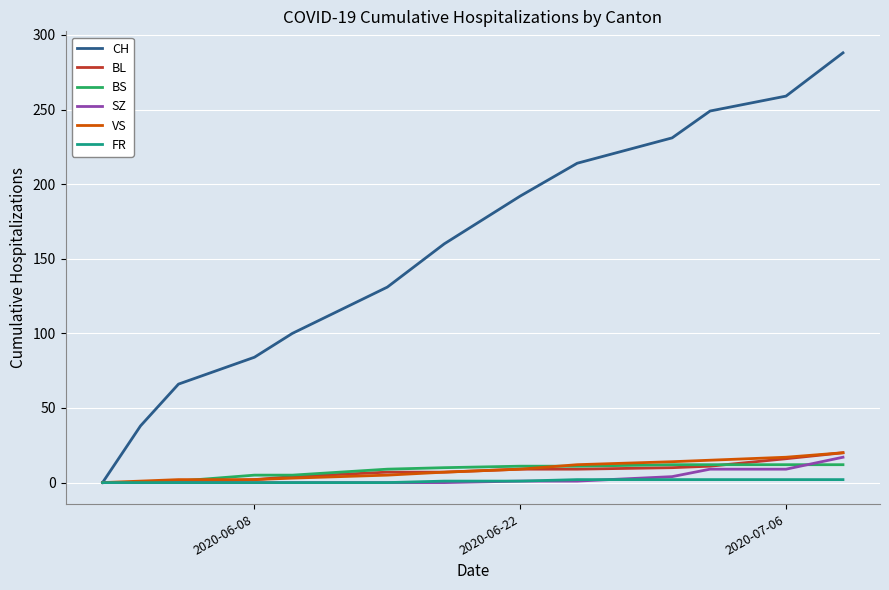

Which series has the largest total across all categories?

CH